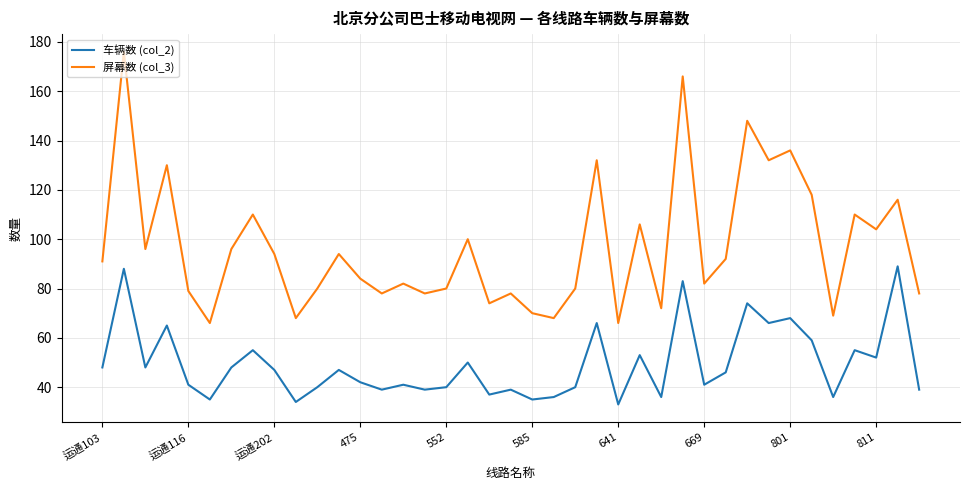

What is the difference between the maximum and minimum values in the 屏幕数 (col_3) series?

110